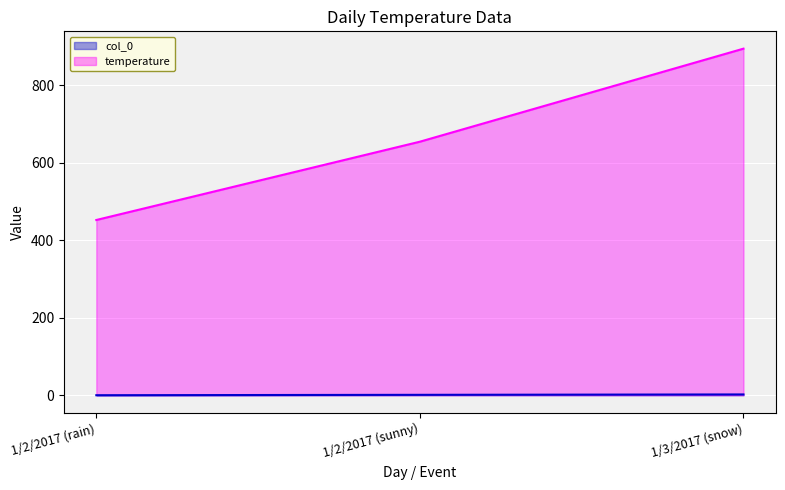

Count the number of data series in this chart.

2